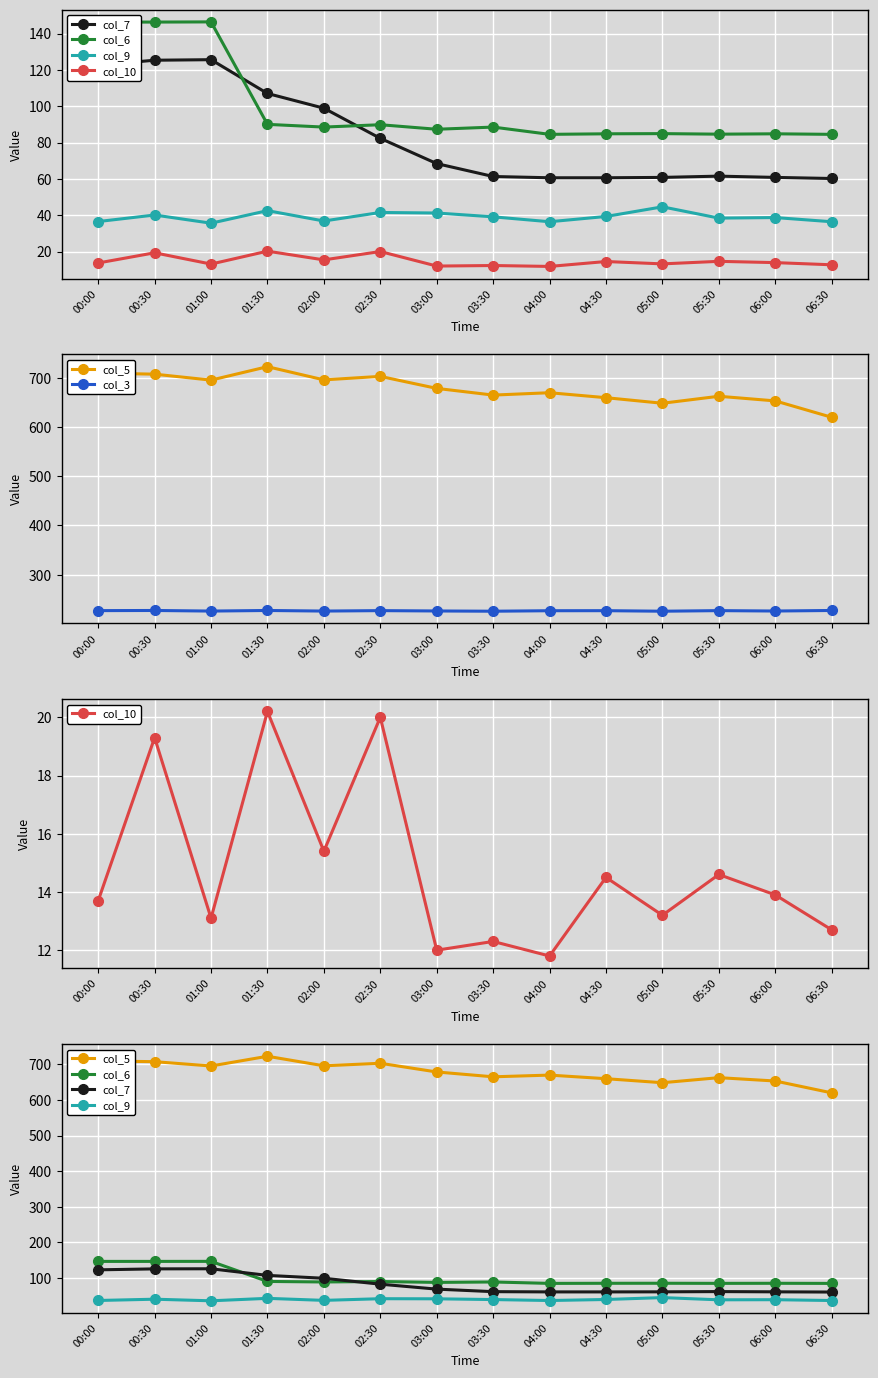

Is the value of col_3 at 03:30 greater than the value of col_10 at 01:00?

Yes